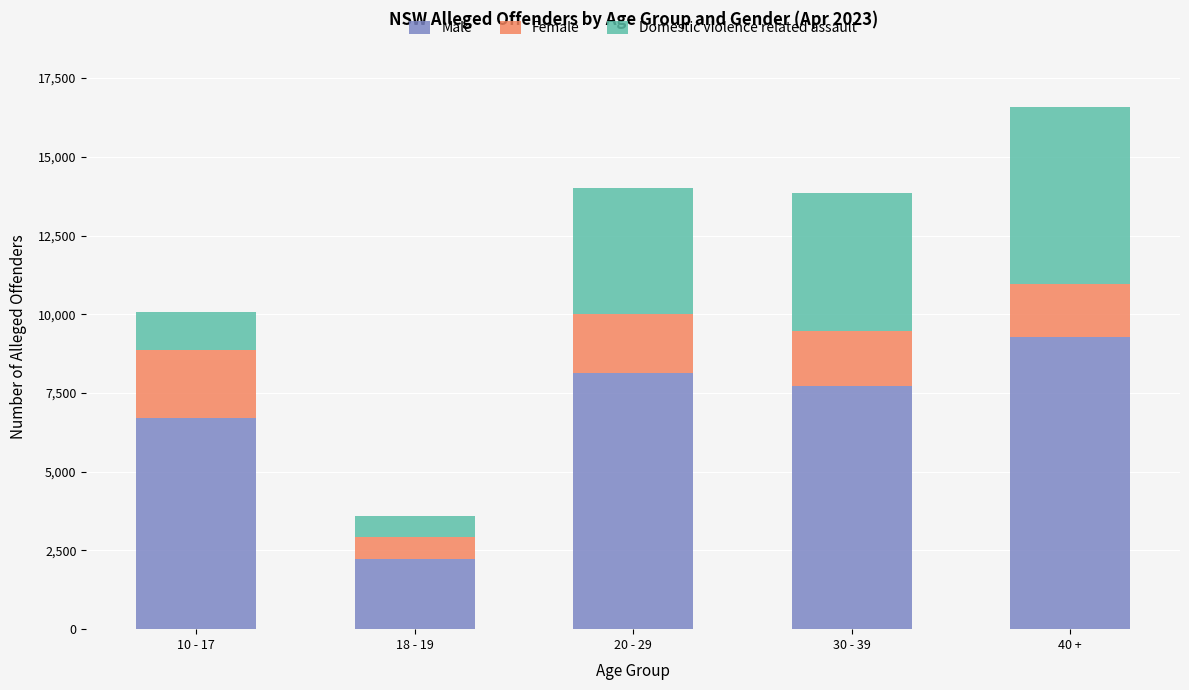

What is the difference between the maximum and minimum values in the Male series?

7075